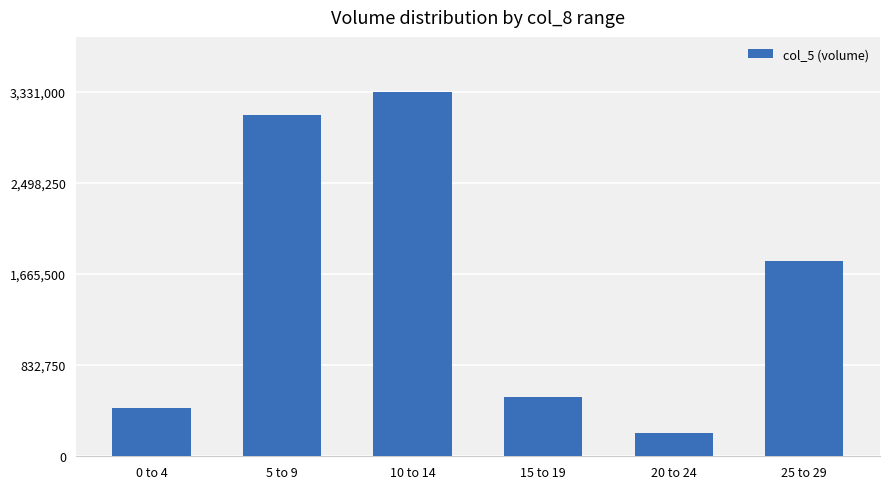

How many categories are shown in the chart?

6